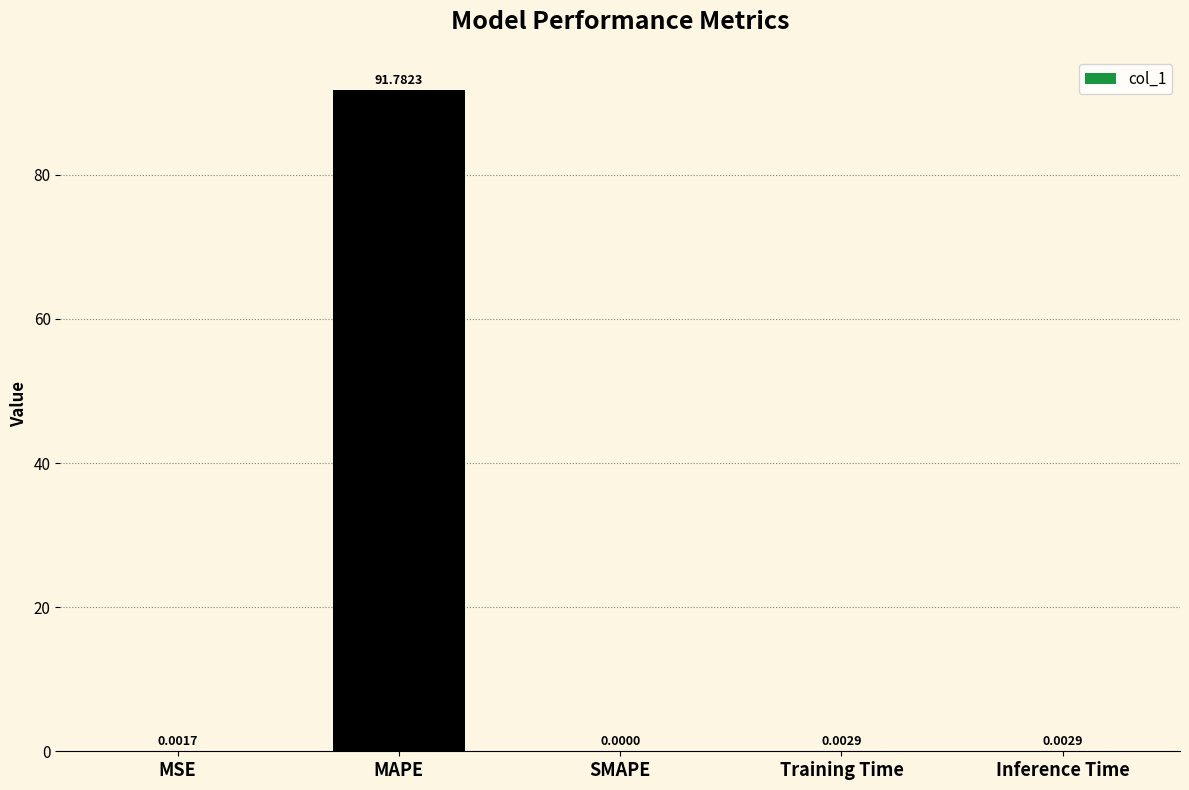

Which category has the highest value across all series?

MAPE